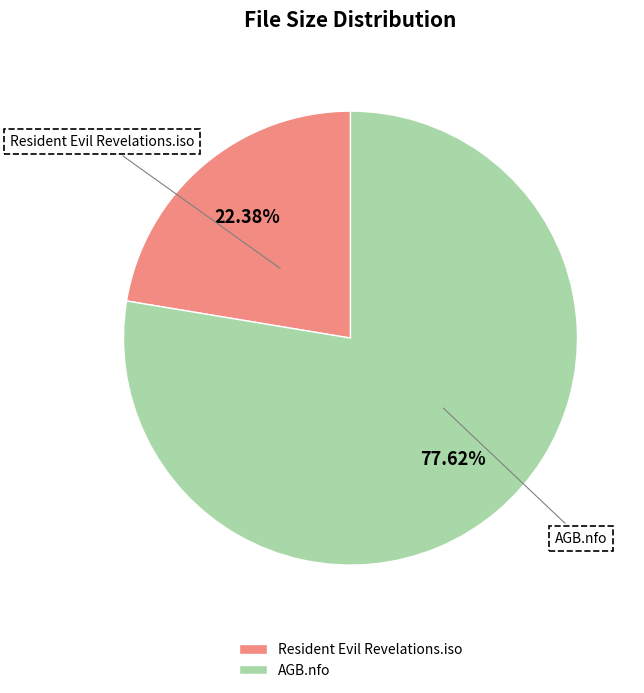

Which slice represents more than half of the pie?

AGB.nfo